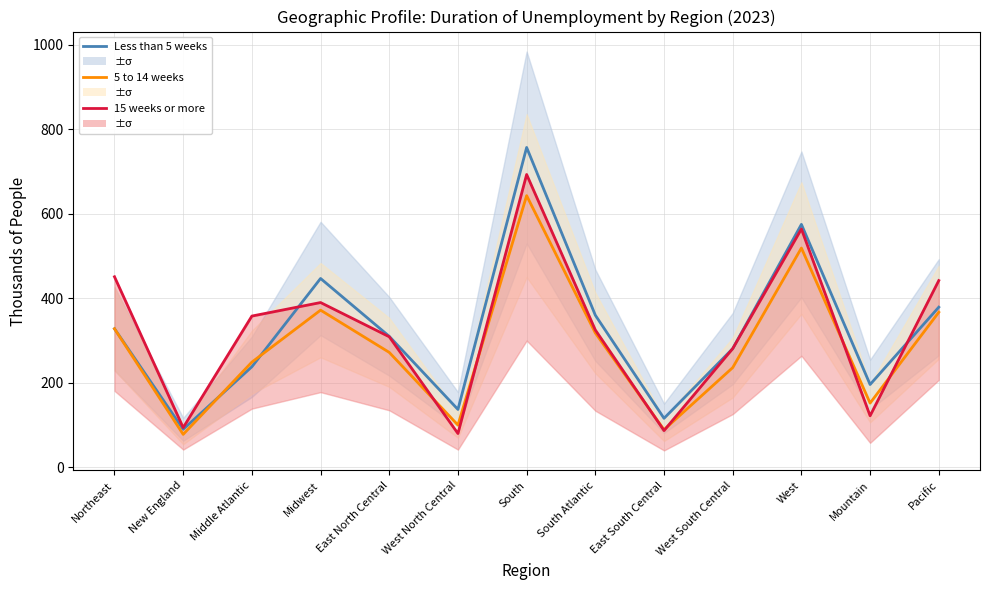

Where is the first local maximum for Less than 5 weeks?

Midwest